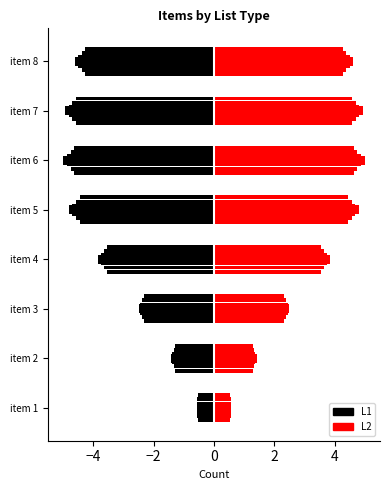

Is the value of L1 at item 8 greater than the value of L2 at item 5?

No